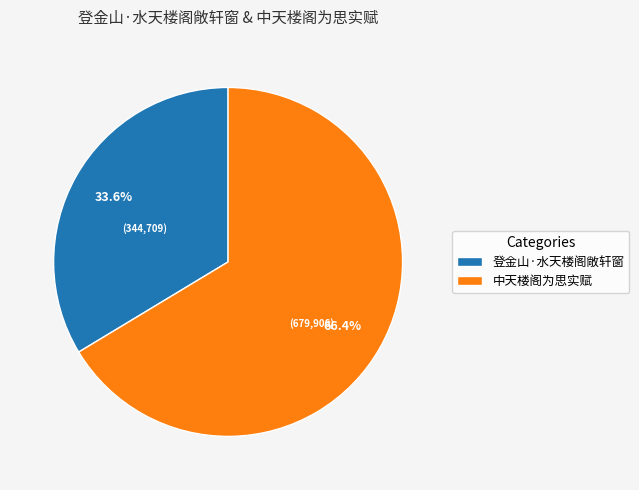

How many segments does this pie chart have?

2